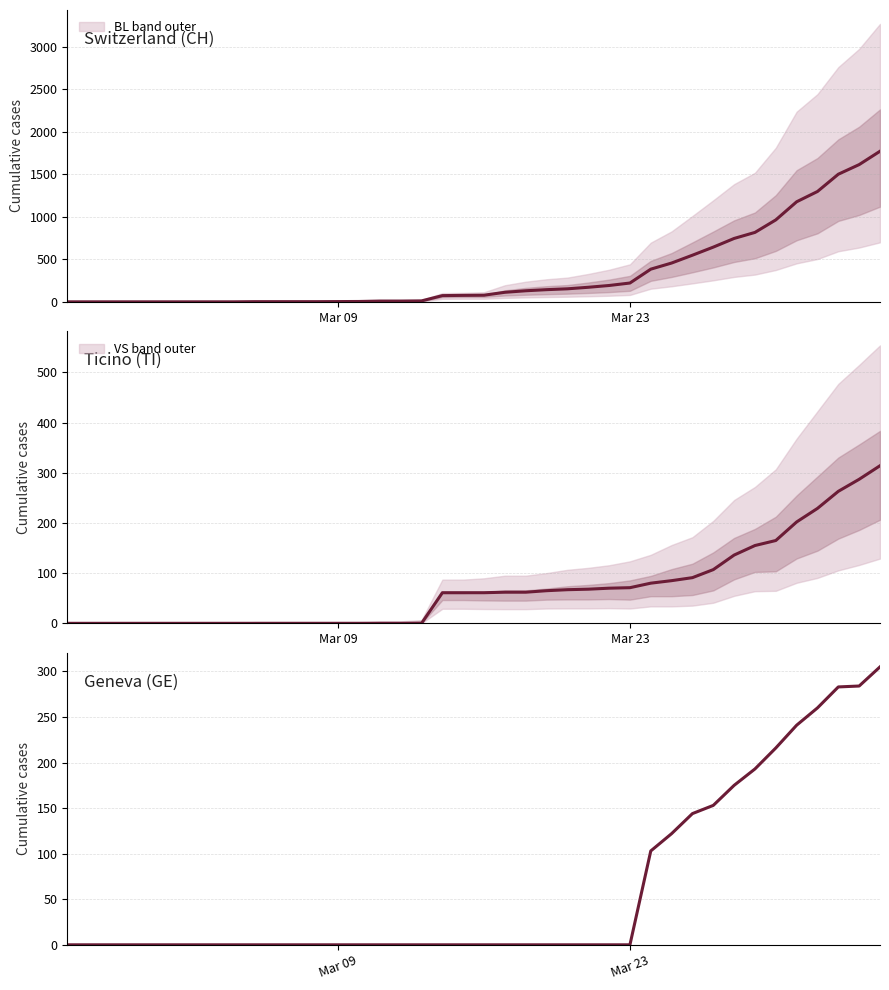

True or false: Ticino (TI) and Switzerland (CH) cross at least once.

False